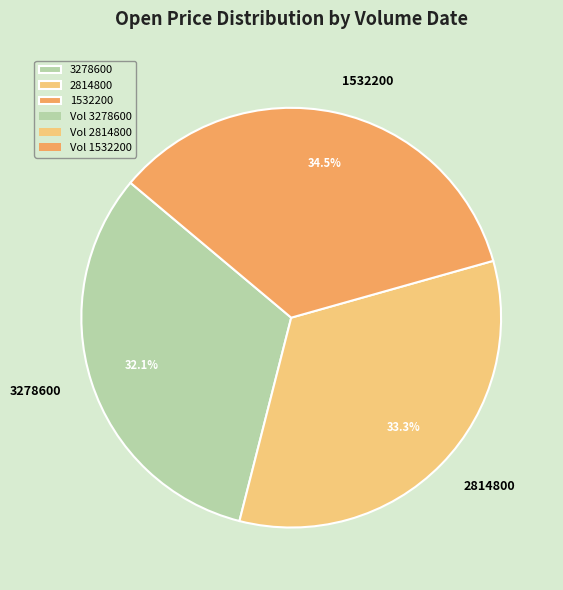

The 3278600 slice represents 32% of the pie. True or false?

True